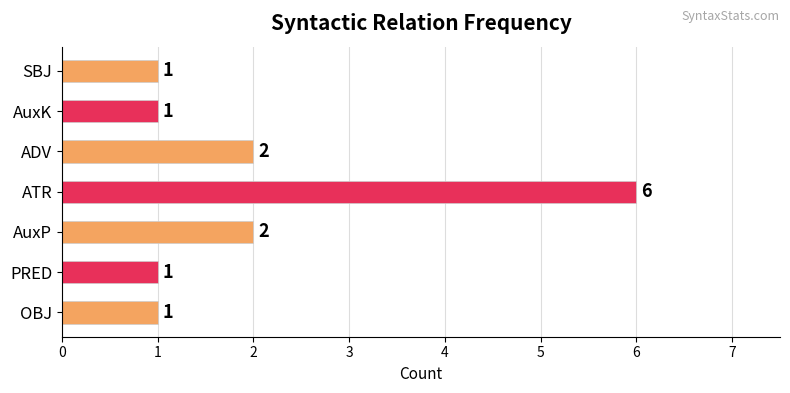

What is the maximum value shown in the chart?

6